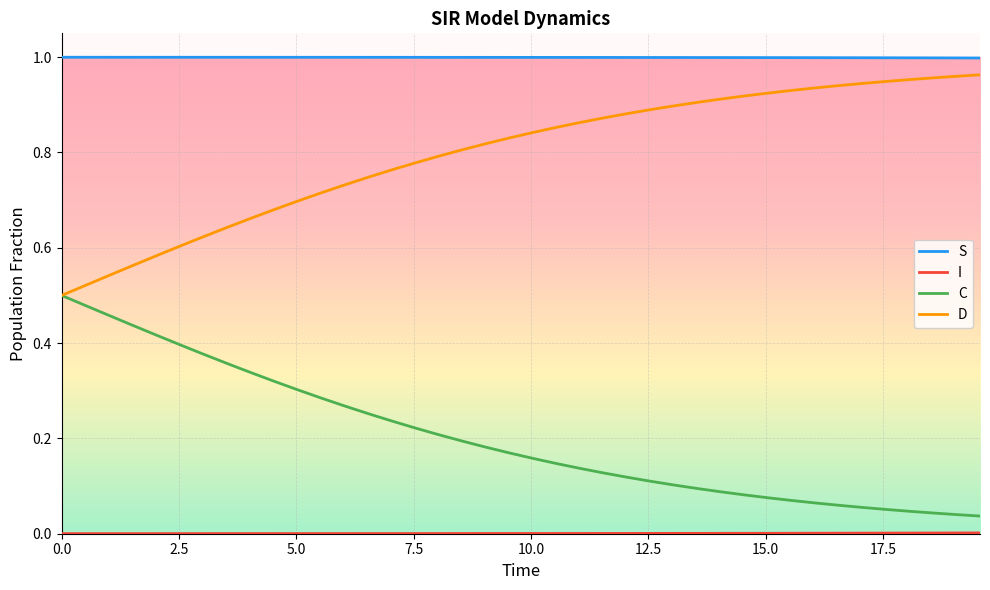

True or false: D and S cross at least once.

False